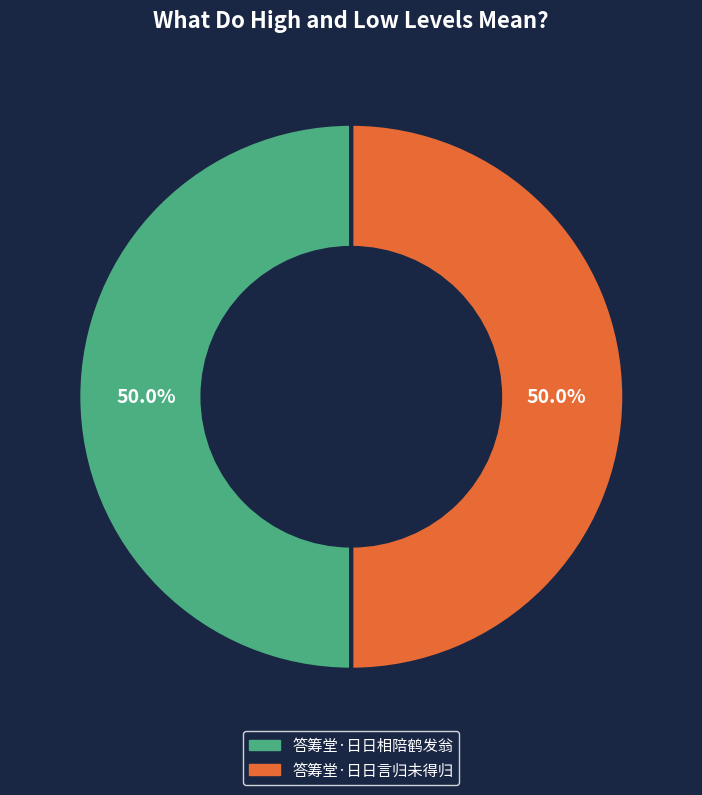

How much of the chart is everything except 答筹堂·日日相陪鹤发翁?

50.0%